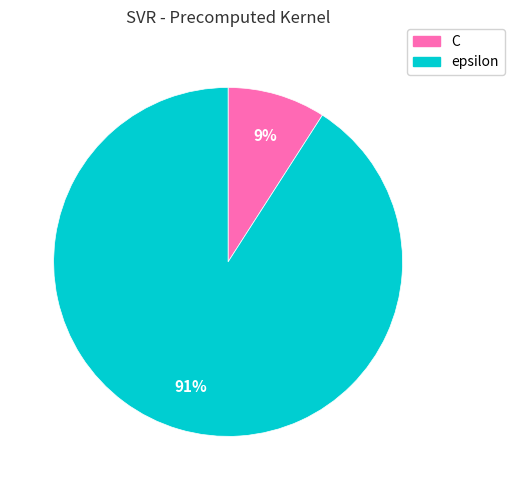

What percentage is the epsilon slice, to the nearest percent?

91%